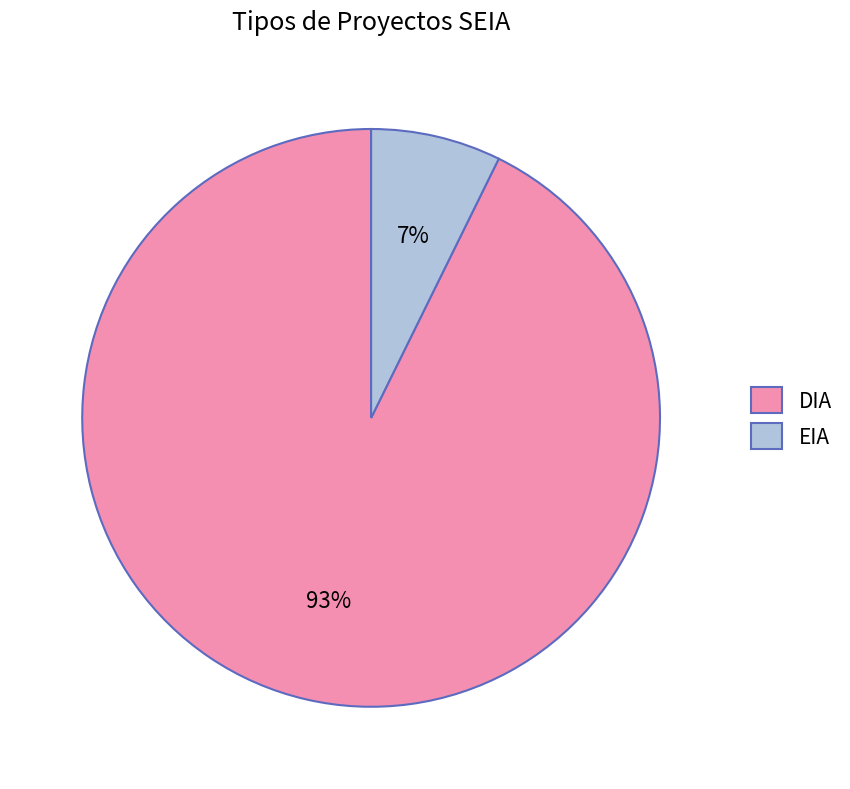

To the nearest percent, what percentage of the pie is EIA?

7%